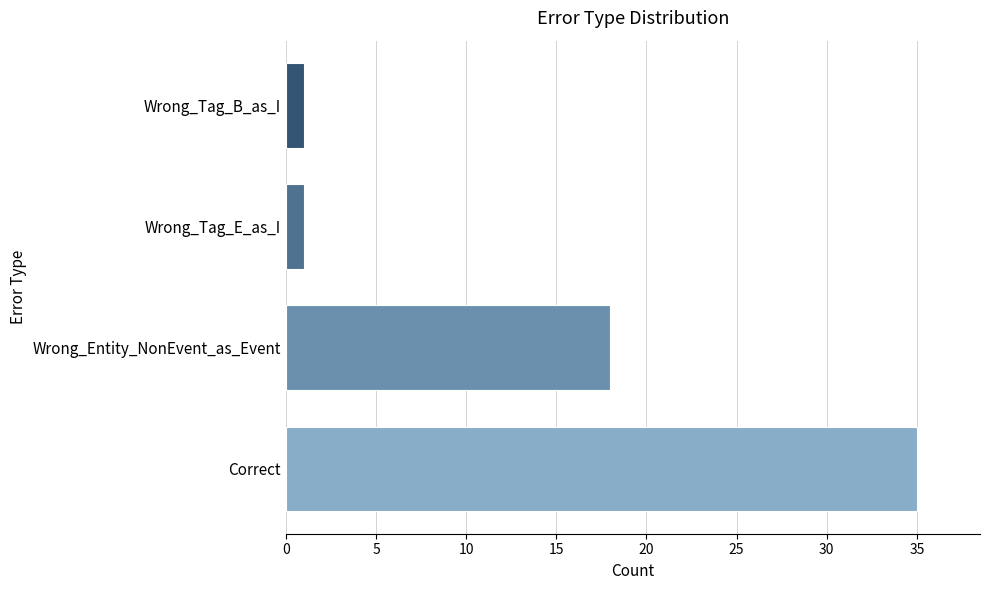

Reading bottom to top, list all the values displayed in this chart.

Correct=35	Wrong_Entity_NonEvent_as_Event=18	Wrong_Tag_E_as_I=1	Wrong_Tag_B_as_I=1